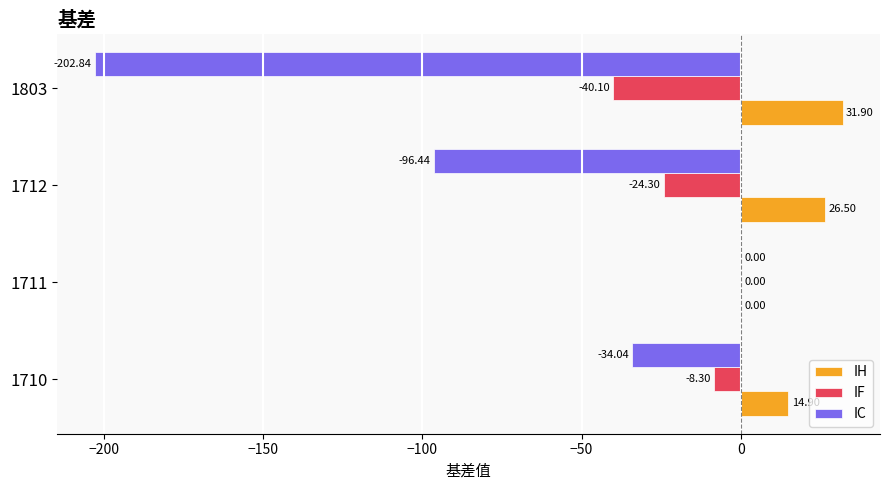

Which series has the largest total across all categories?

IH